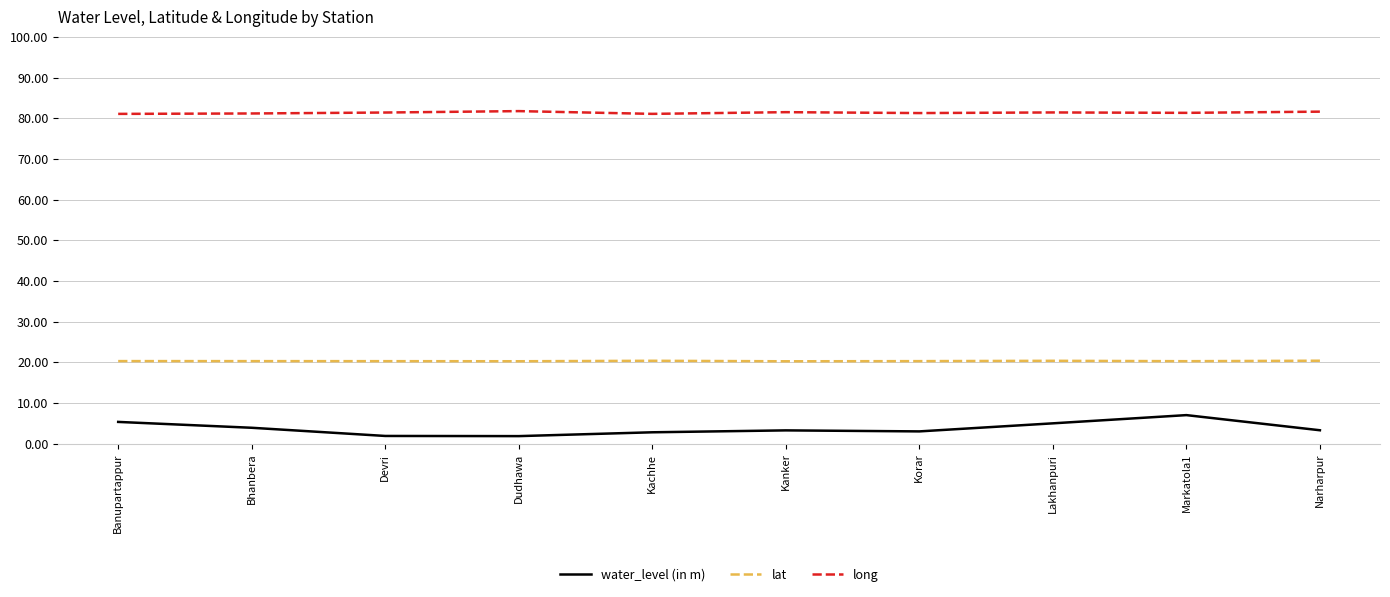

What is the spread (max minus min) of values at Bhanbera?

77.2